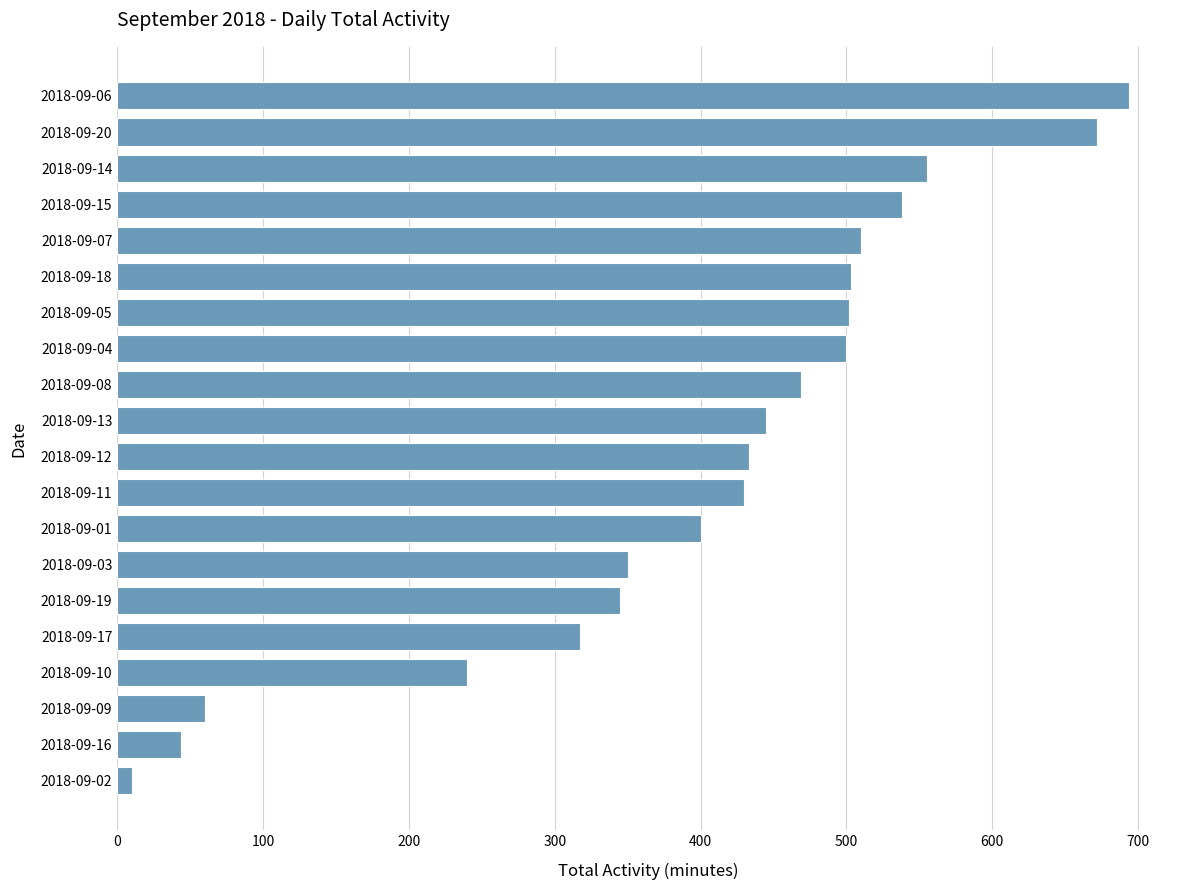

How many series are shown in this chart?

1